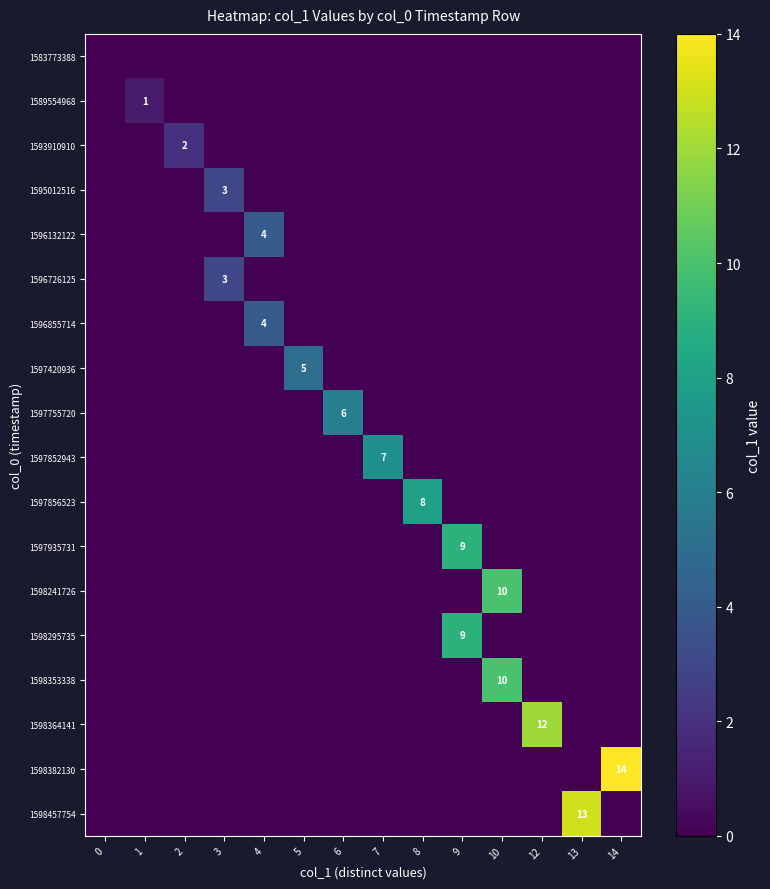

The value of 1596855714 at 4 is 6. True or false?

False